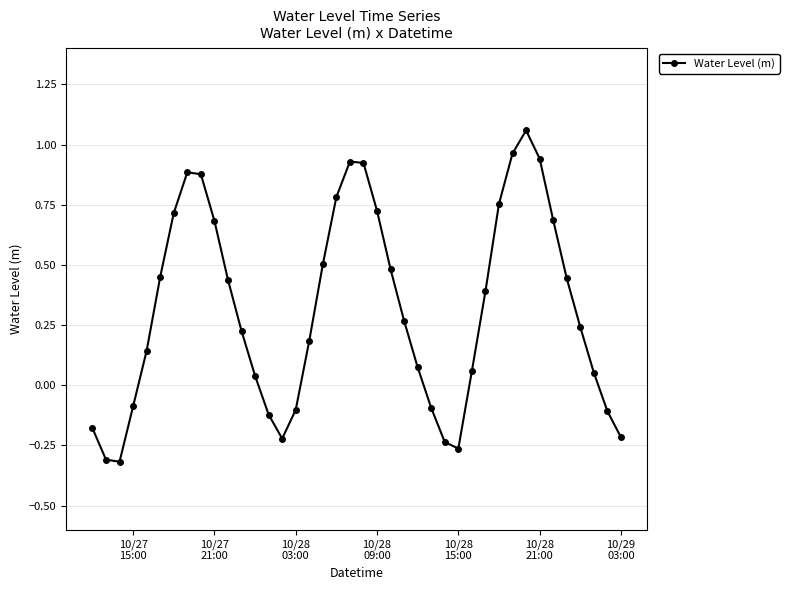

What is the difference between the maximum and minimum values?

1.4